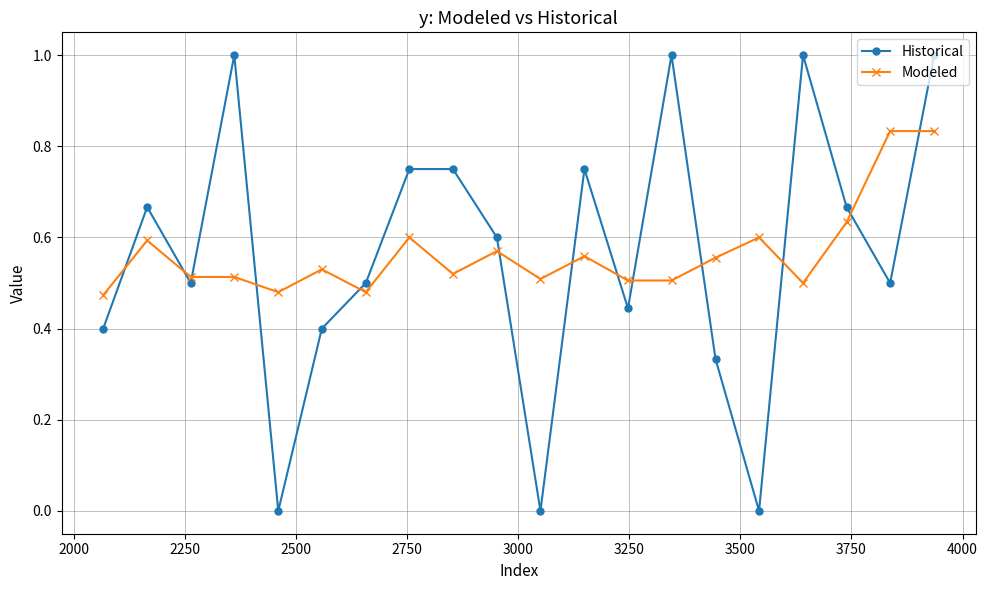

Does the chart have visible grid lines?

Yes